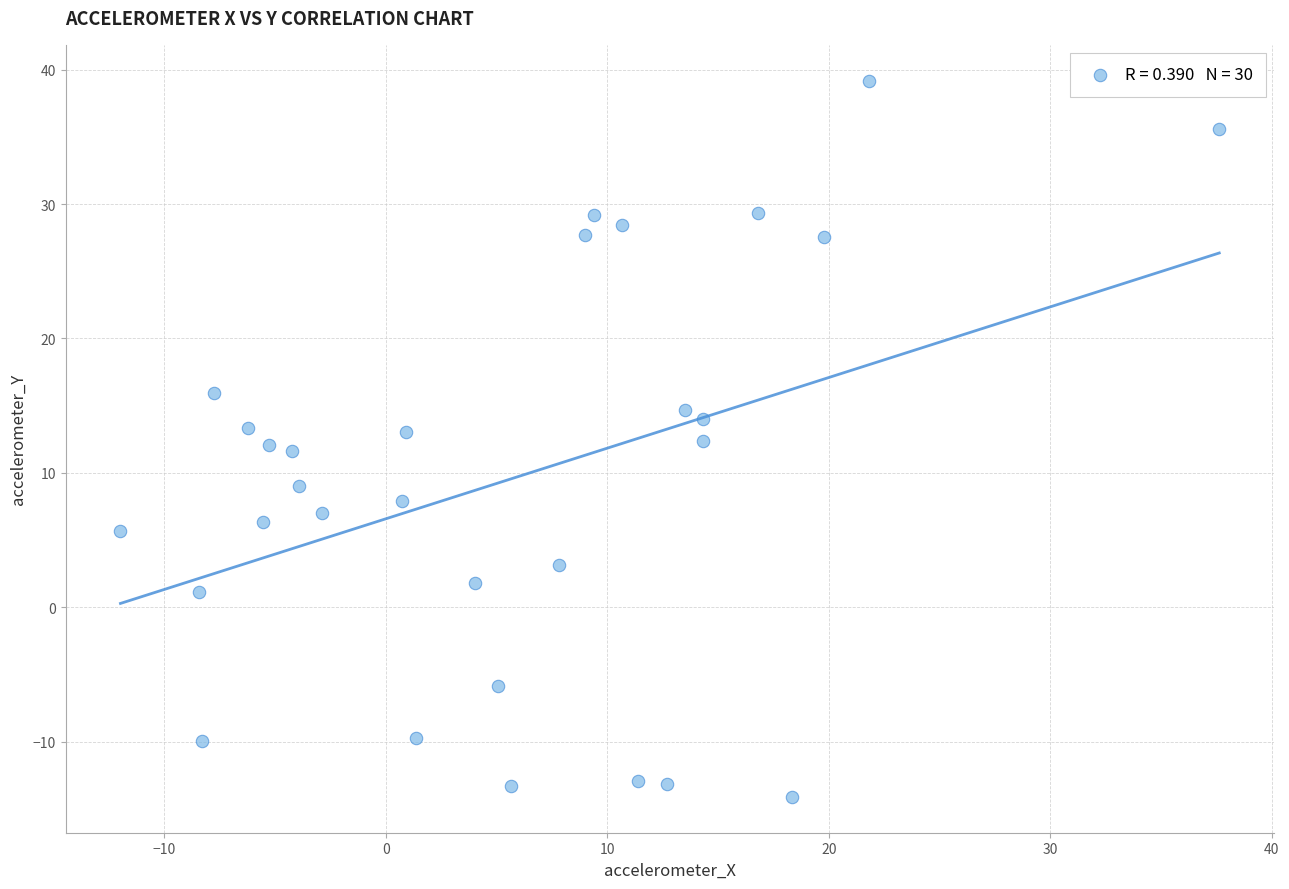

What is the range of Y values (max minus min)?

53.3